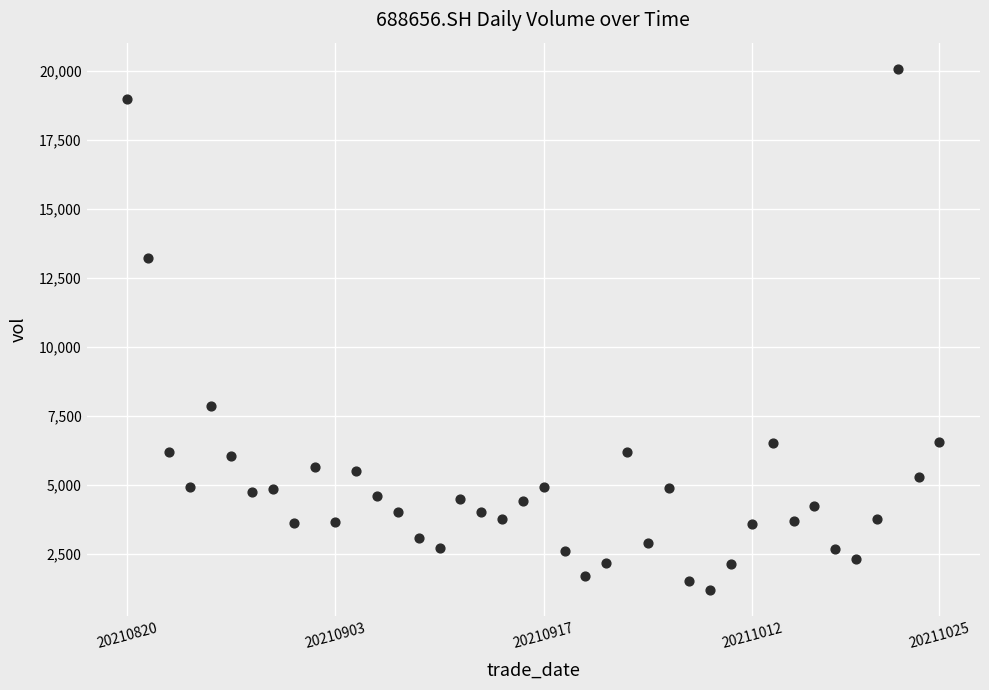

What is the range of Y values (max minus min)?

18905.5